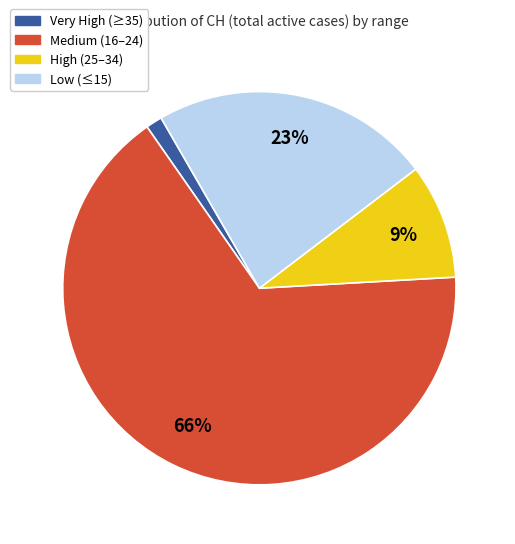

Which slice is the smallest?

Very High (≥35)